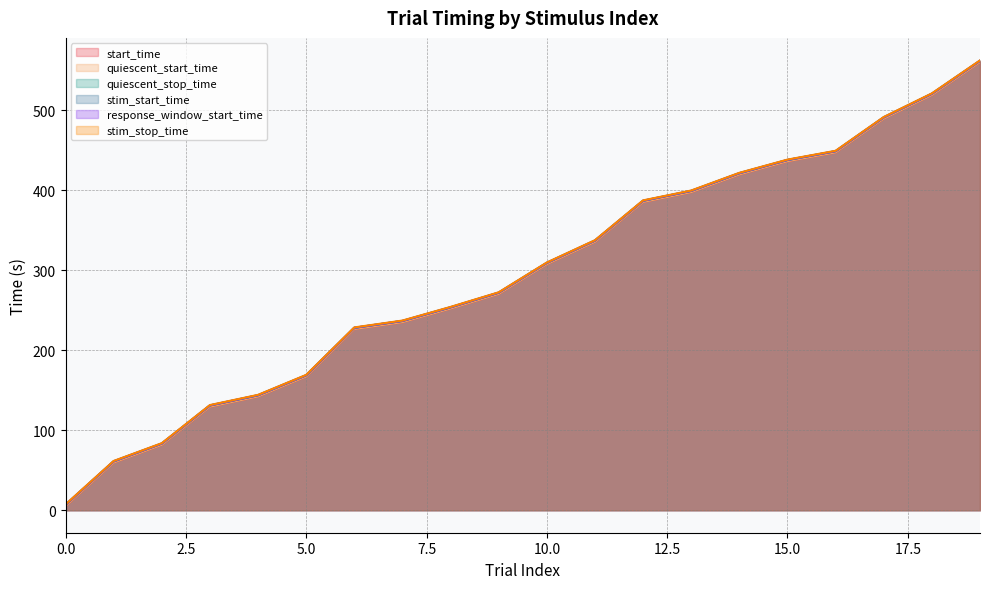

True or false: response_window_start_time and stim_start_time cross at least once.

False